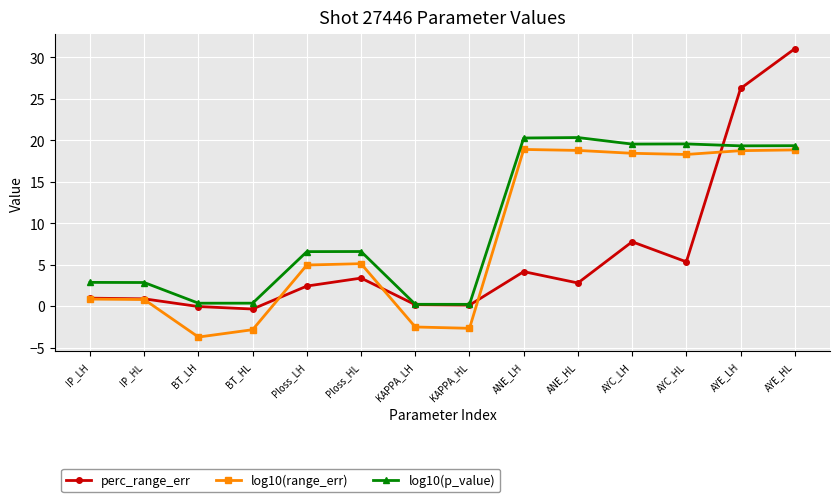

What is the sum of all log10(range_err) values?

112.0